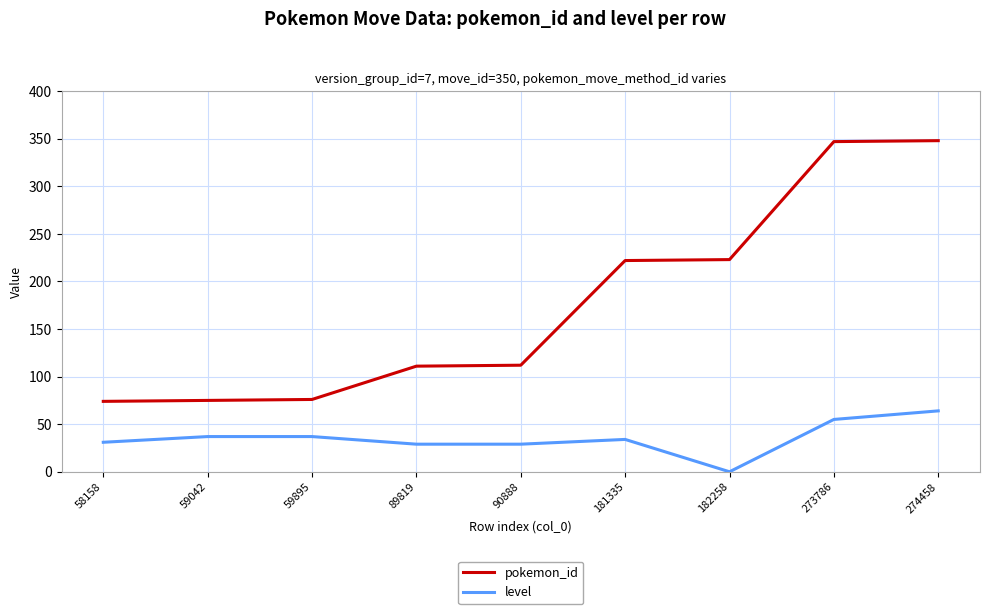

Between 90888 and 182258, which series saw the biggest shift?

pokemon_id